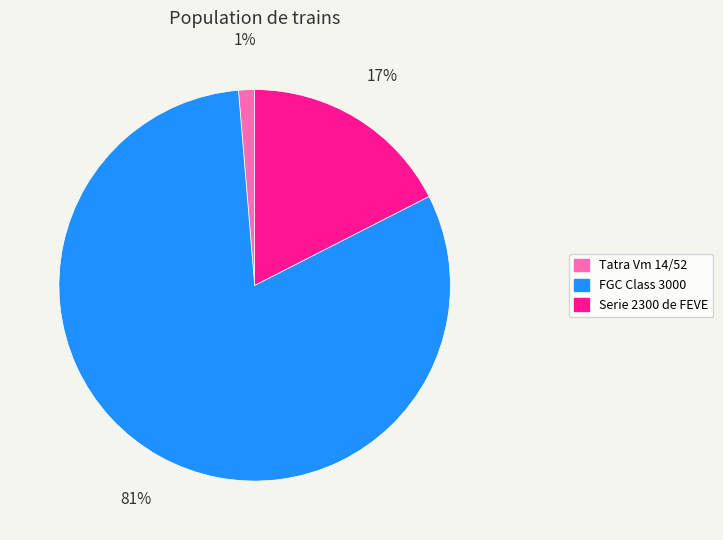

To the nearest percent, what is the combined percentage of FGC Class 3000 and Tatra Vm 14/52?

83%